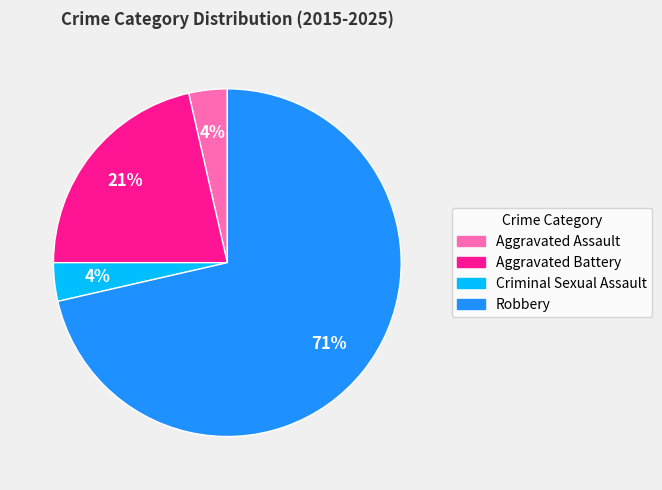

Between Aggravated Assault and Robbery, which is larger?

Robbery